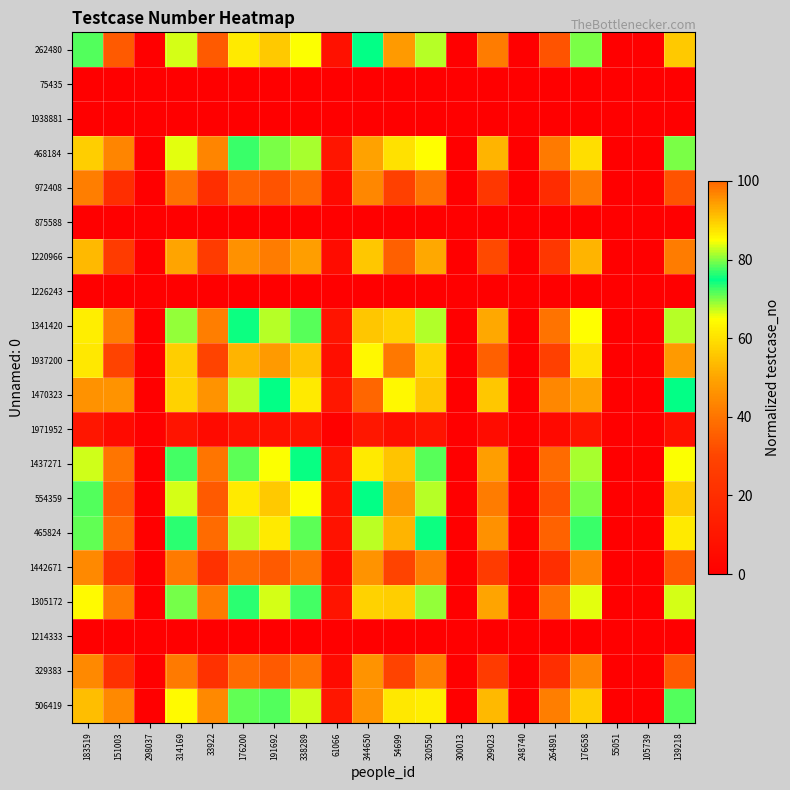

What is the difference between the highest and lowest values at 314169?

89.2